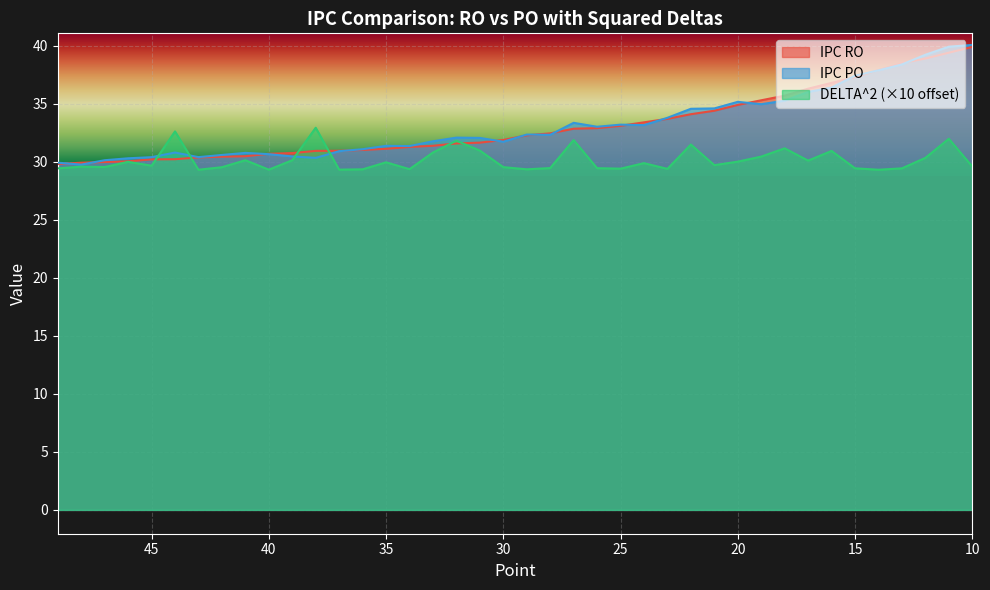

What is the value of the DELTA^2 point at the 8th from the left?

29.5